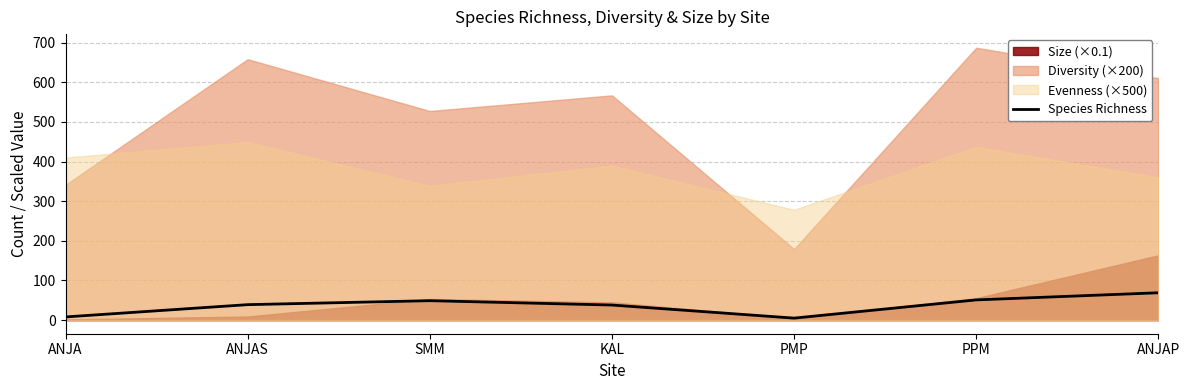

Reading right to left, list all the values displayed in this chart.

69	51	5	38	49	39	8